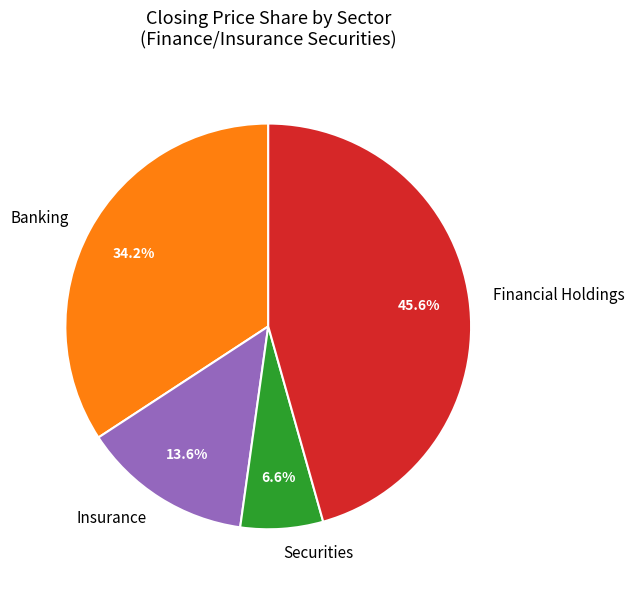

Is there any slice that represents more than half of the pie?

No